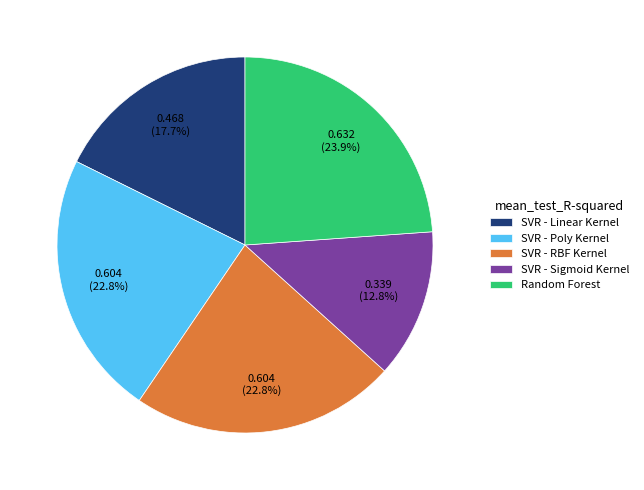

Is there any slice that represents more than half of the pie?

No